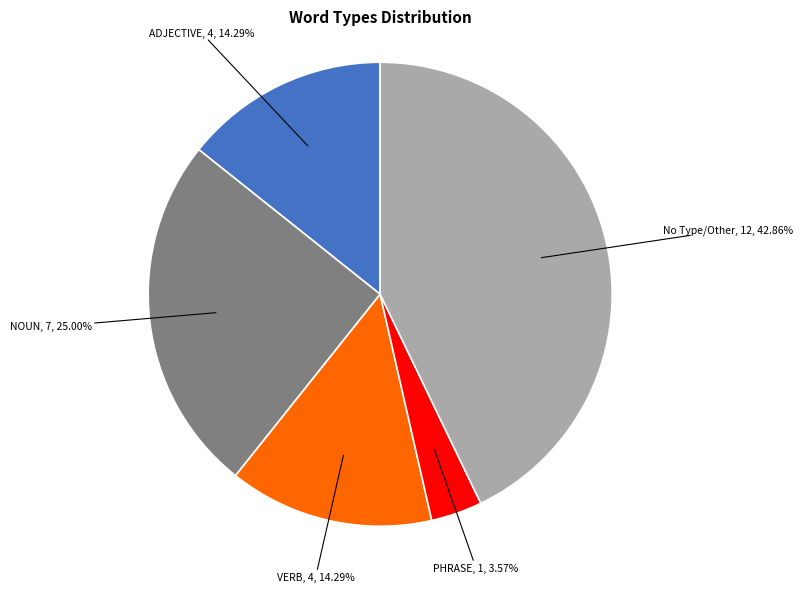

How many segments does this pie chart have?

5